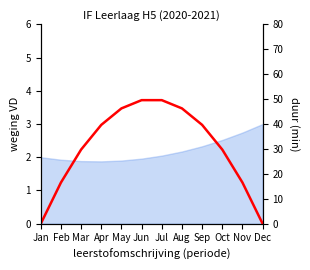

What is the sum of all values?

363.6